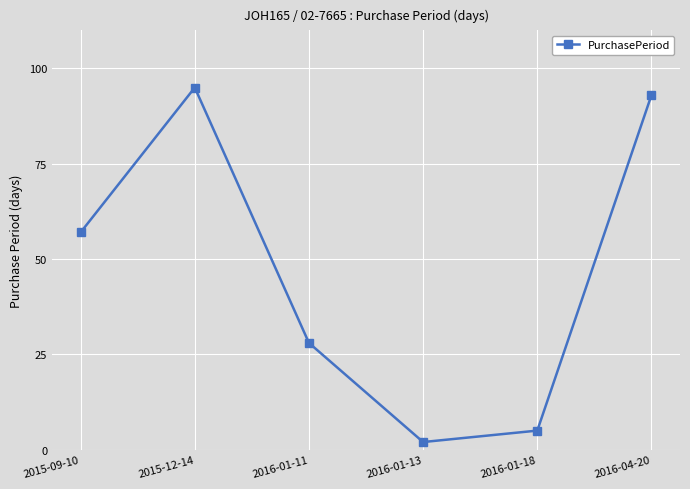

Rank the categories by value from lowest to highest.

2016-01-13, 2016-01-18, 2016-01-11, 2015-09-10, 2016-04-20, 2015-12-14